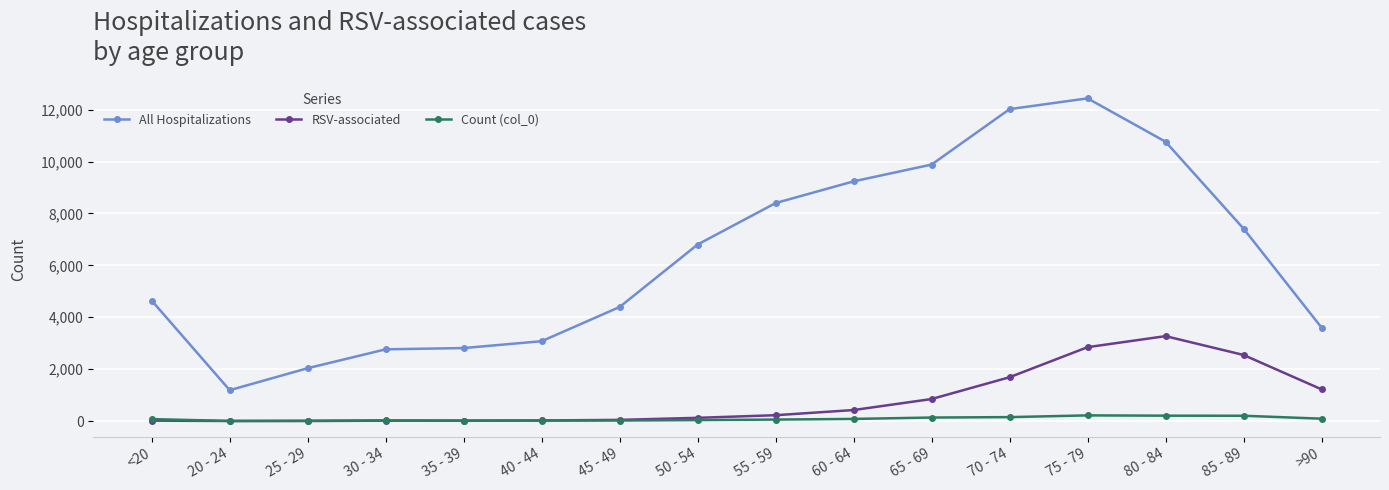

What is the sum of all All Hospitalizations values?

101482